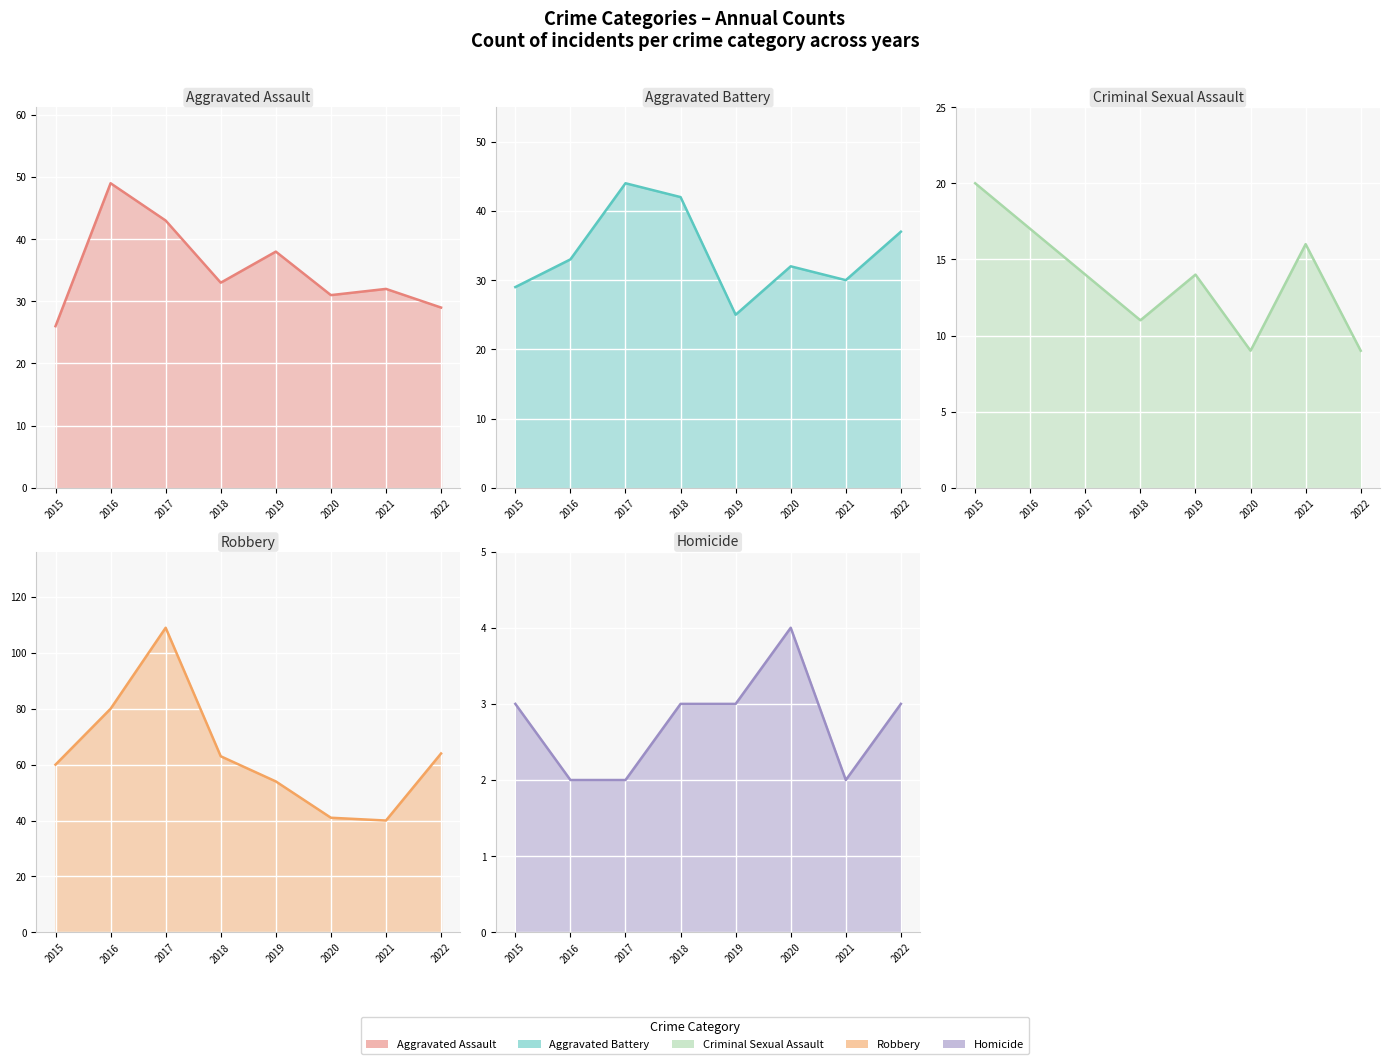

Which has a higher value, 2022 or 2019?

2019